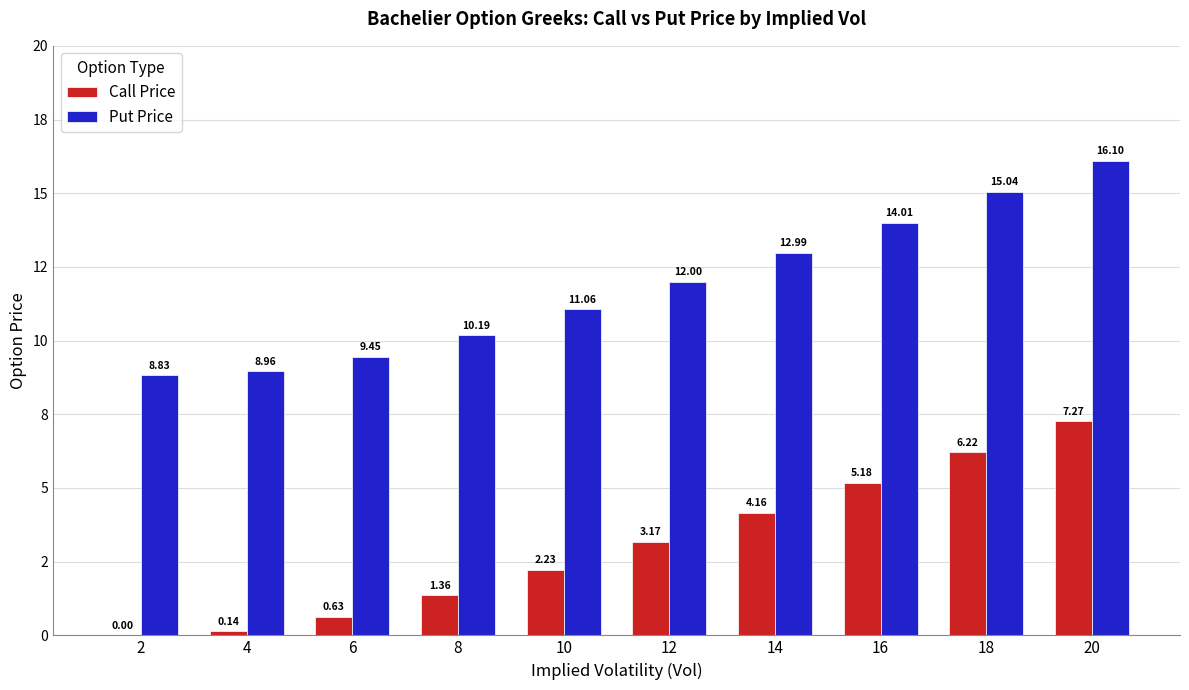

At which label is Call Price closest to 3?

12